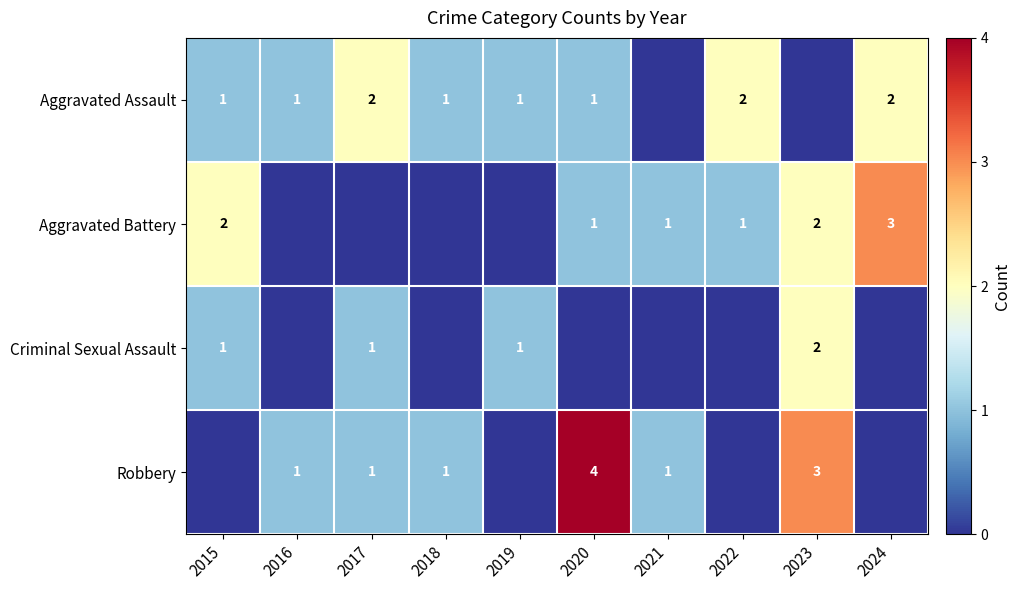

At which category is the sum across all series the highest?

2023